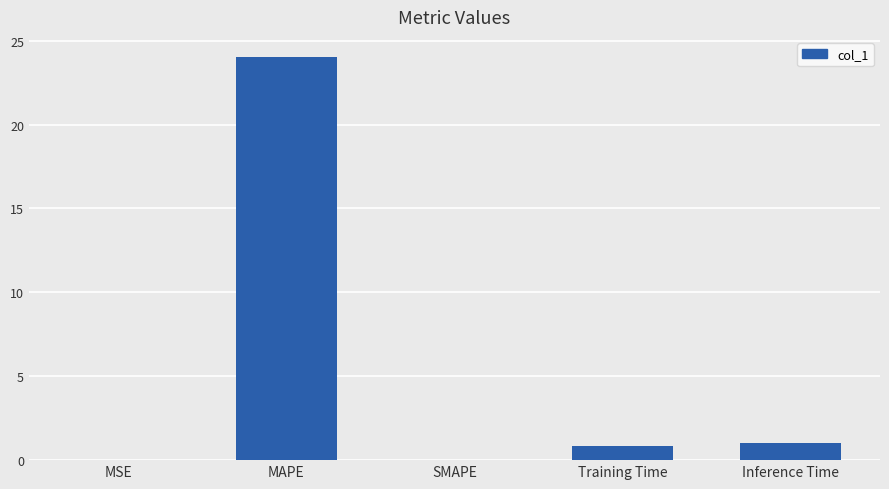

What is the sum of all values?

25.9